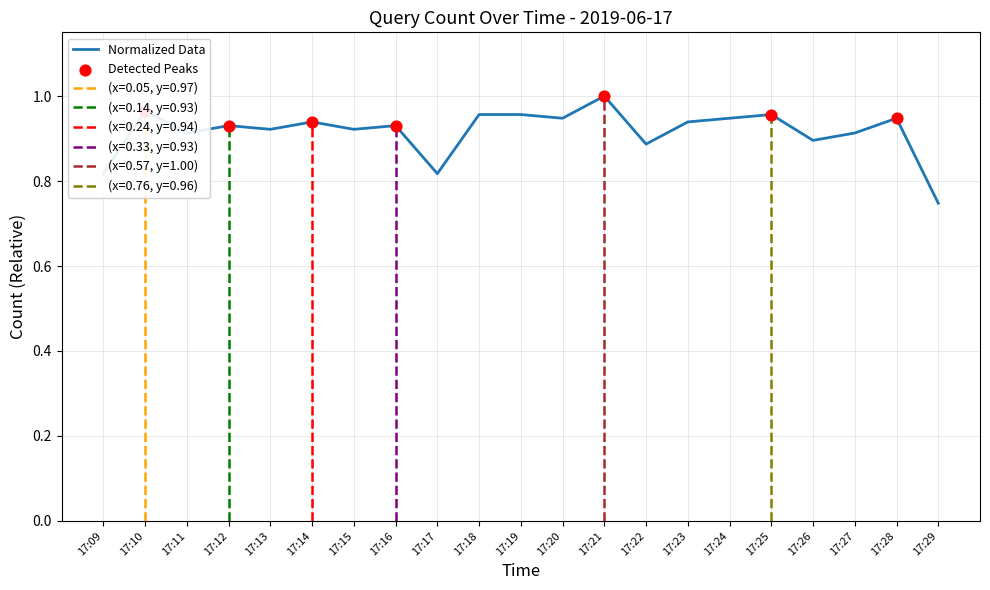

Which has a higher value, 17:09 or 17:18?

17:18